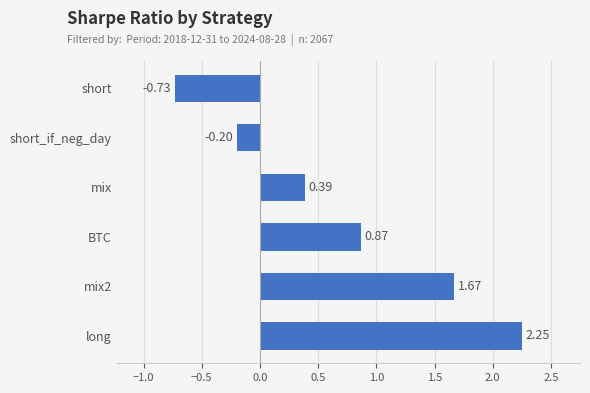

Which category has the lowest value across all series?

short